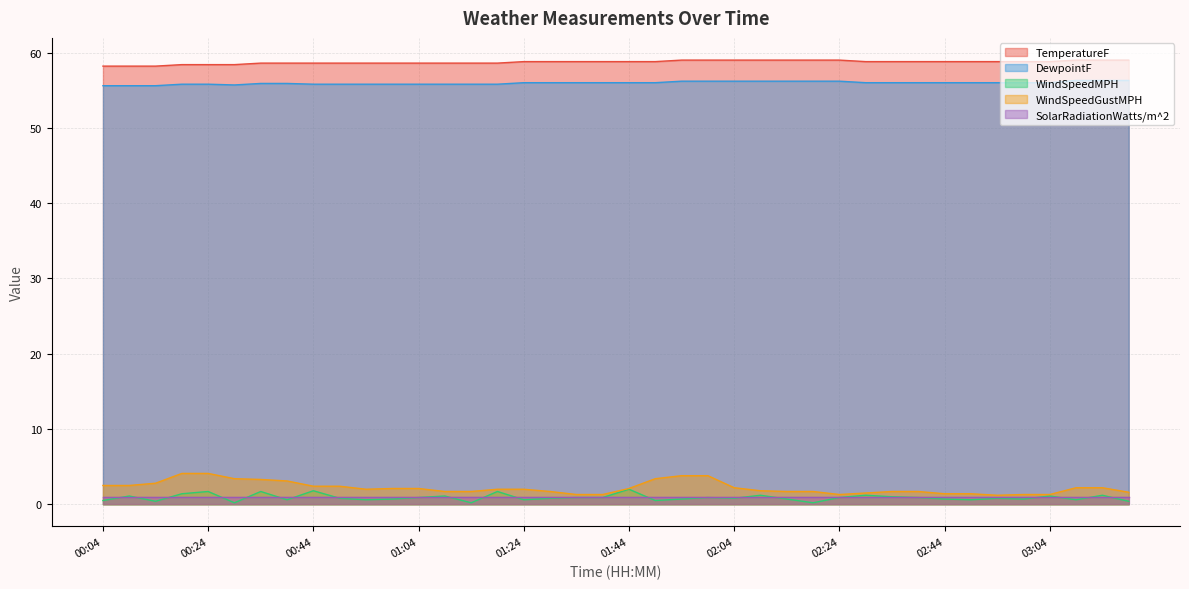

The value of DewpointF at 00:04 is 90.2. True or false?

False